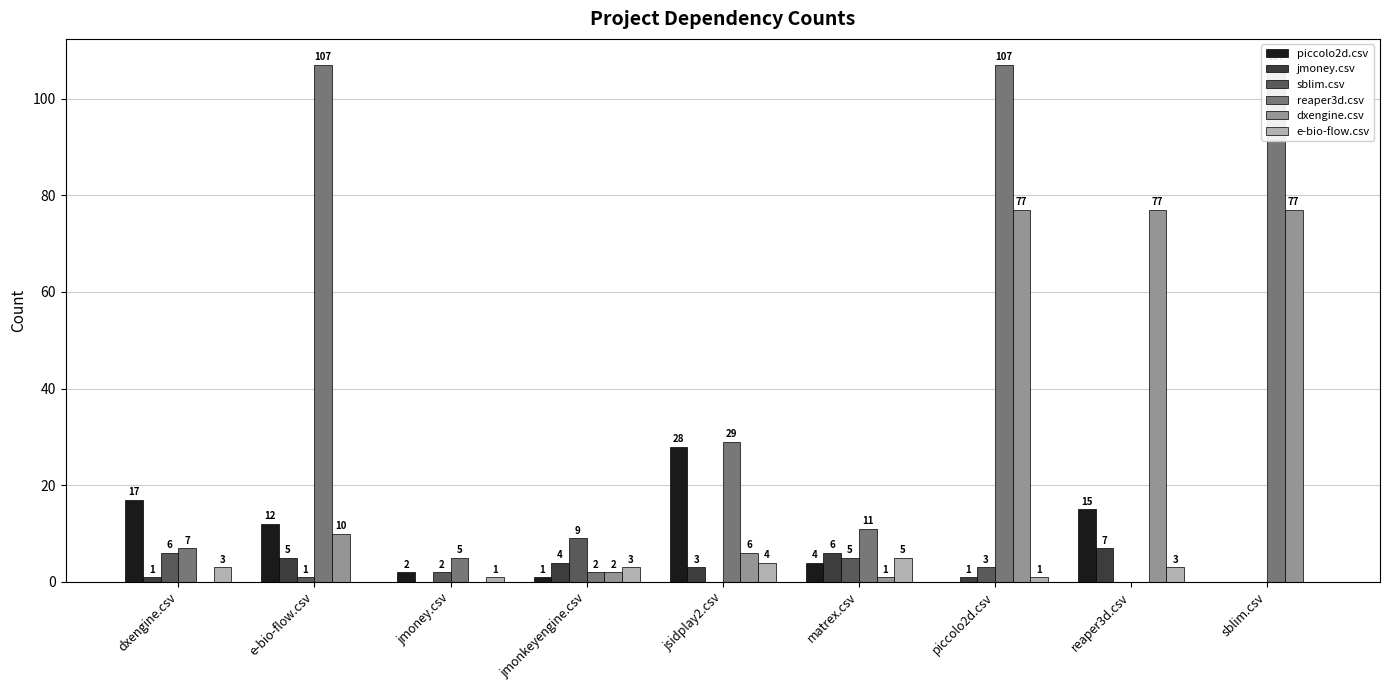

At which label does reaper3d.csv first exceed 11?

e-bio-flow.csv